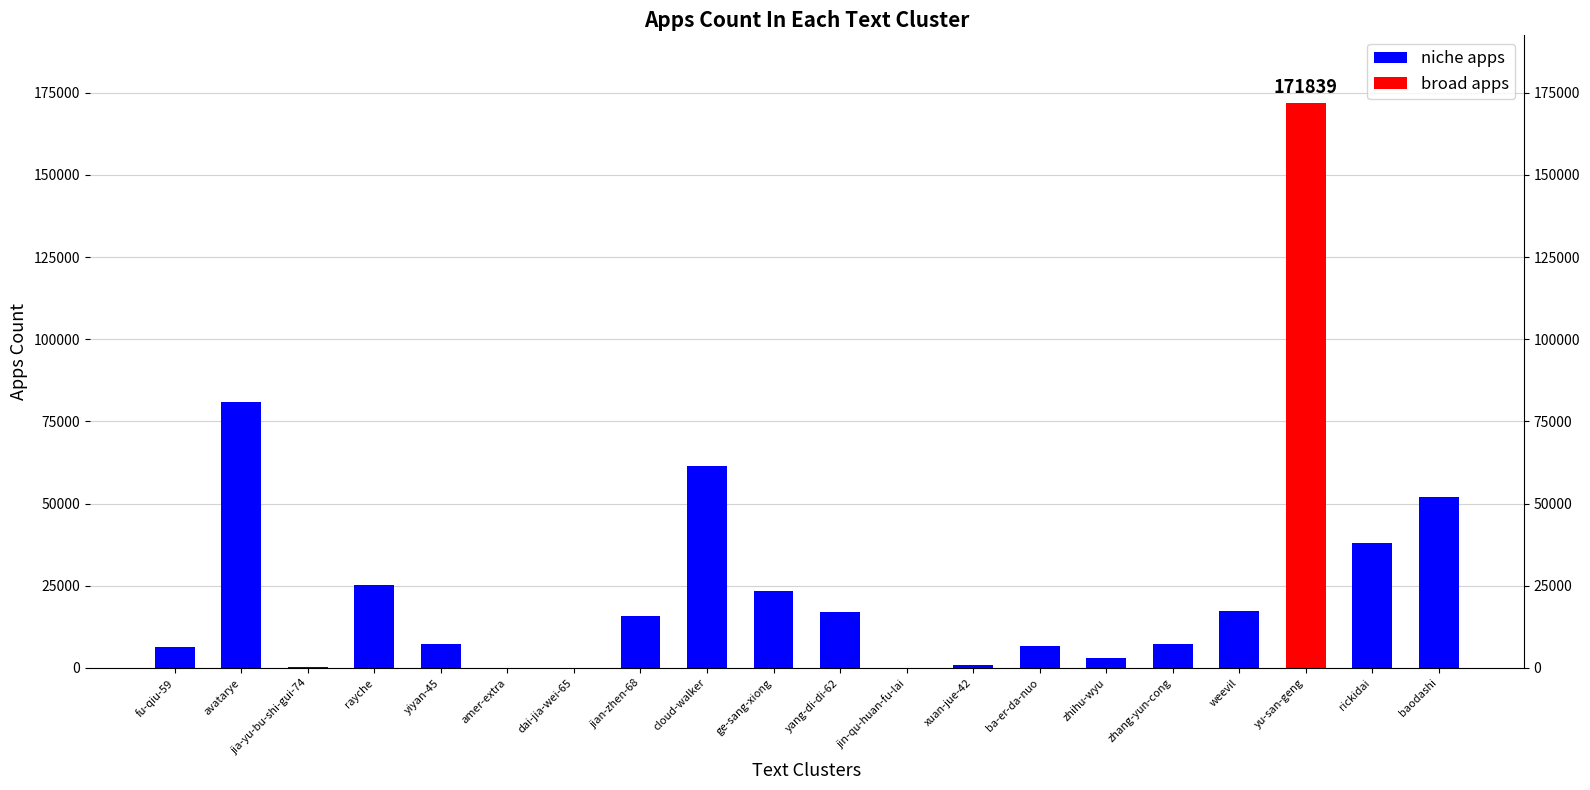

What is the value of the 5th bar from the left?

7311